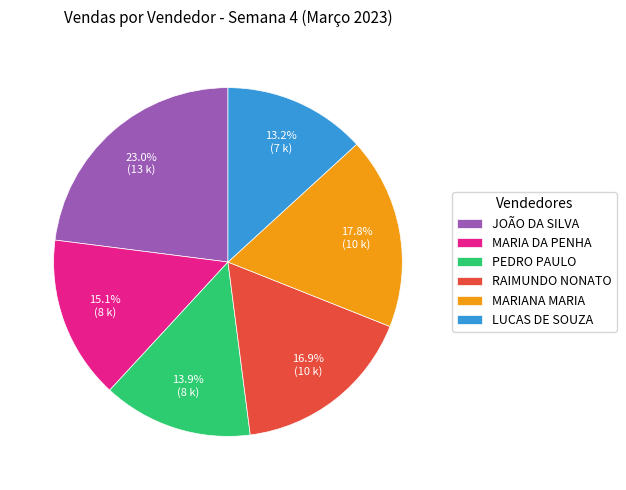

Is there any slice that represents more than half of the pie?

No